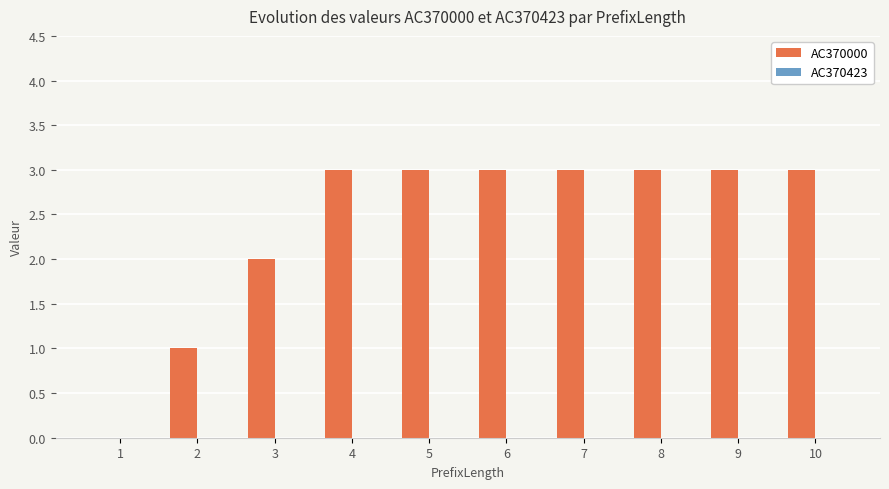

What is the ratio of the value at 10 to the value at 5?

1.0